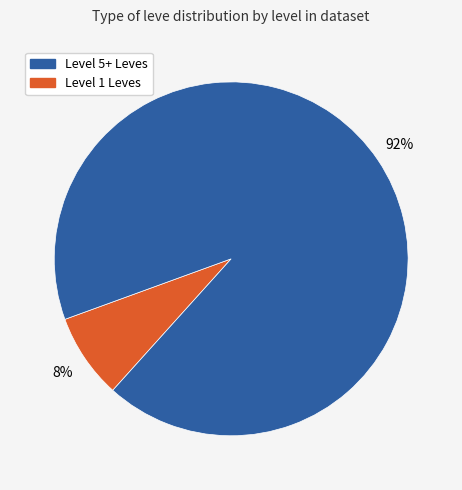

To the nearest percent, what is the difference between the largest and smallest slice percentages?

84%